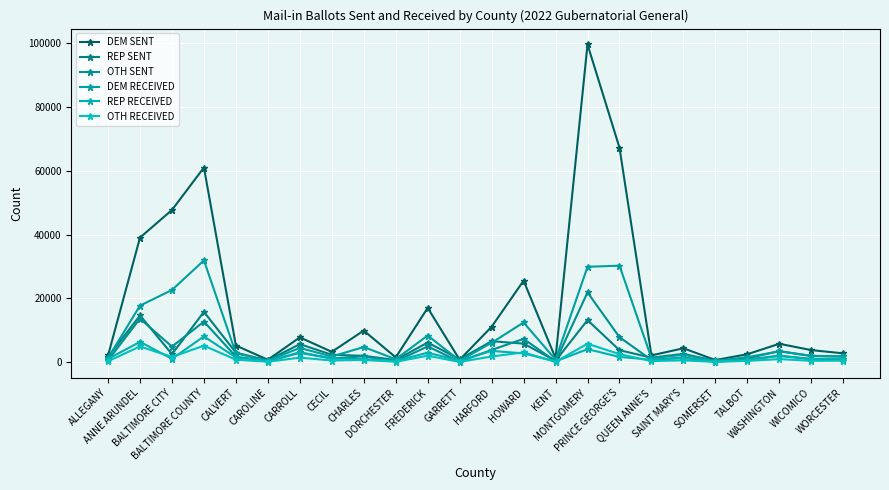

At how many categories does at least one series exceed 69536?

1